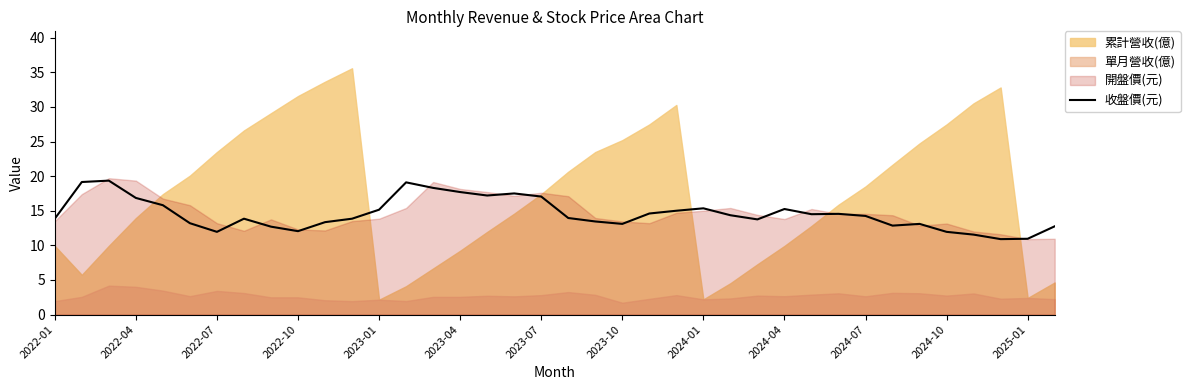

What is the minimum value for 收盤價(元)?

10.9